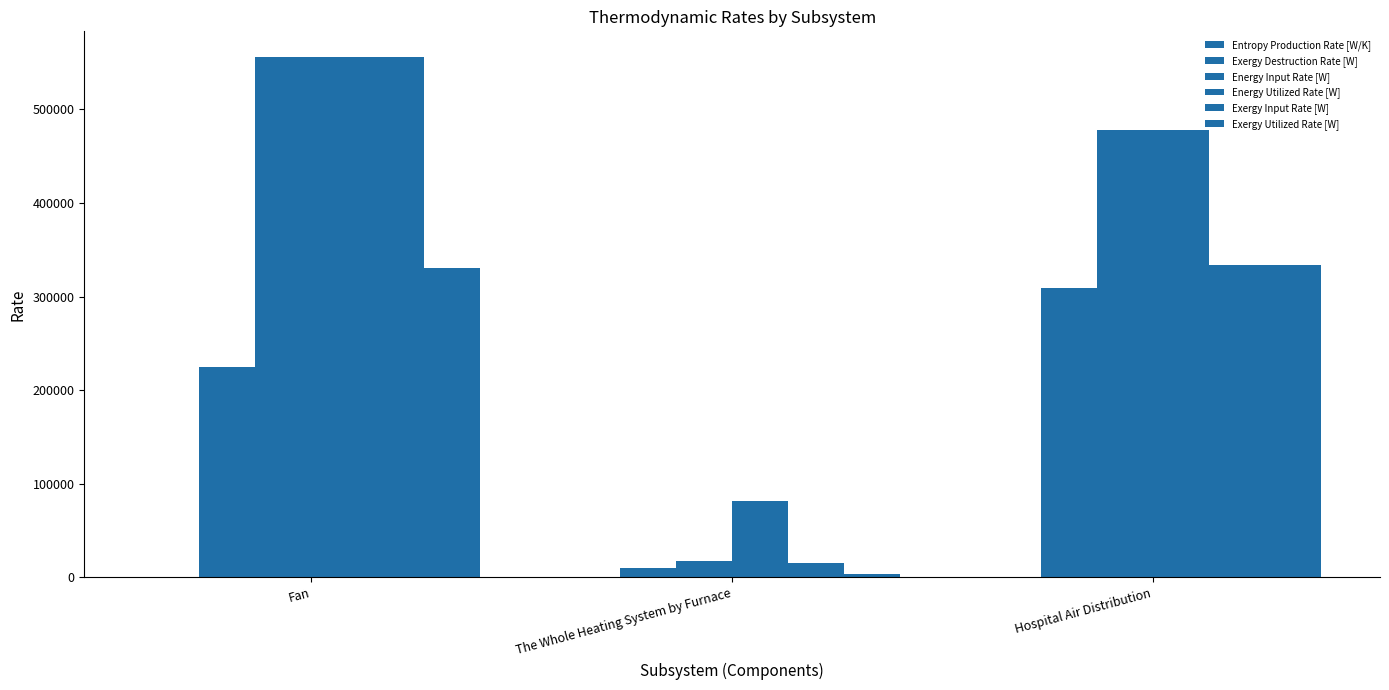

Between Hospital Air Distribution and The Whole Heating System by Furnace, which is larger?

Hospital Air Distribution